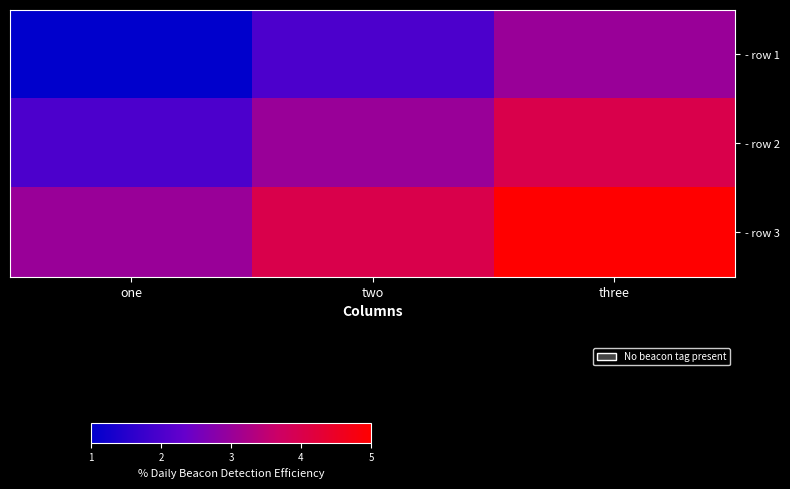

At which category does the chart reach its peak across all series?

three